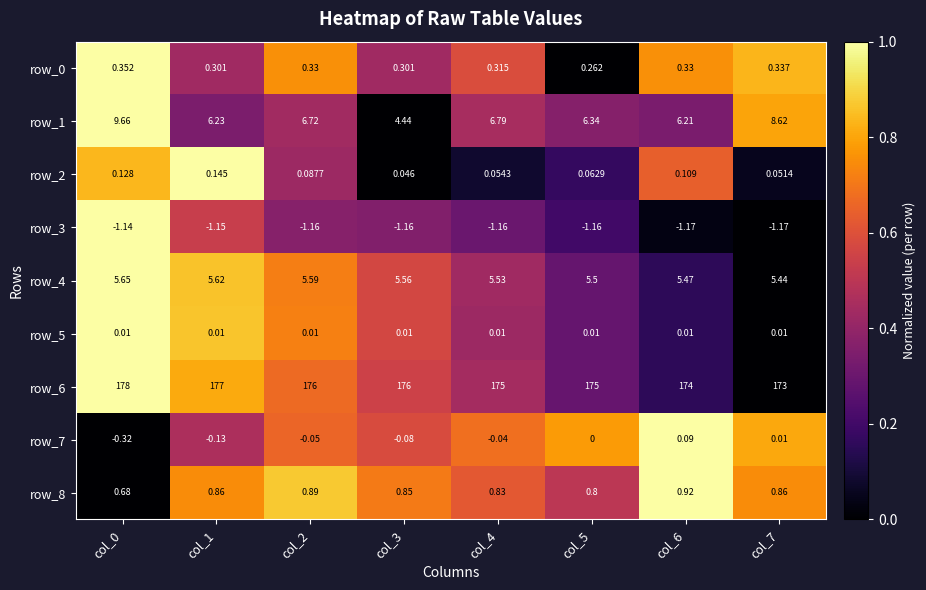

What is the spread (max minus min) of values at col_2?

177.2